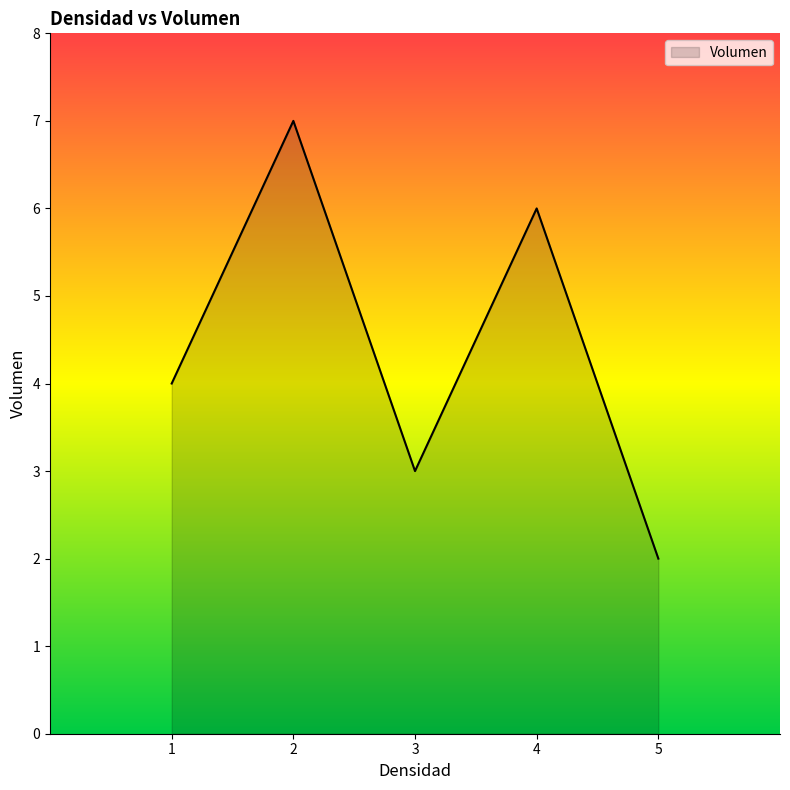

What is the change in value from 3 to 5?

-1